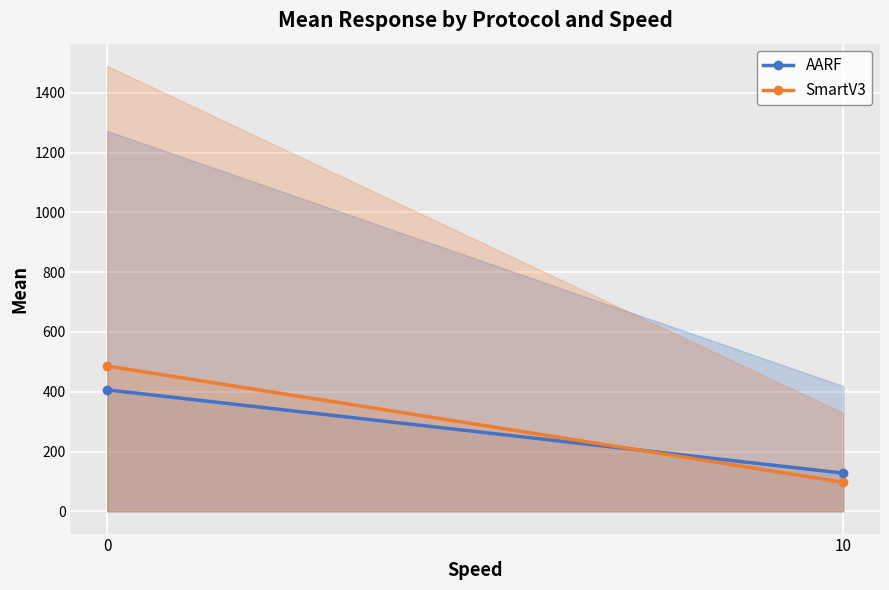

At how many categories does at least one series exceed 430?

1